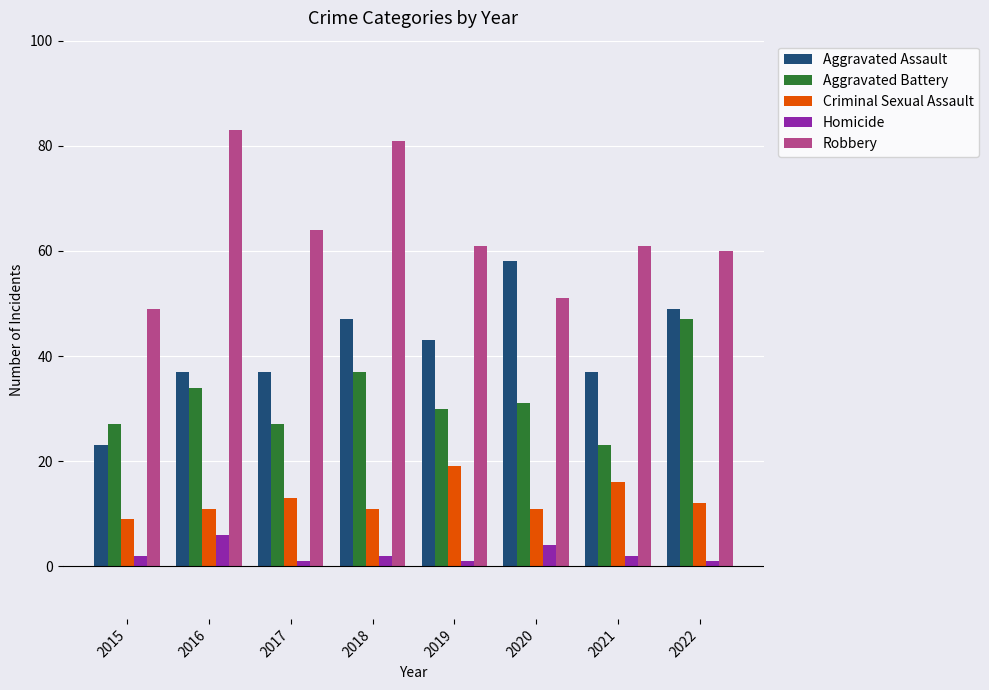

Rank the series at 2015 from lowest to highest value.

Homicide, Criminal Sexual Assault, Aggravated Assault, Aggravated Battery, Robbery